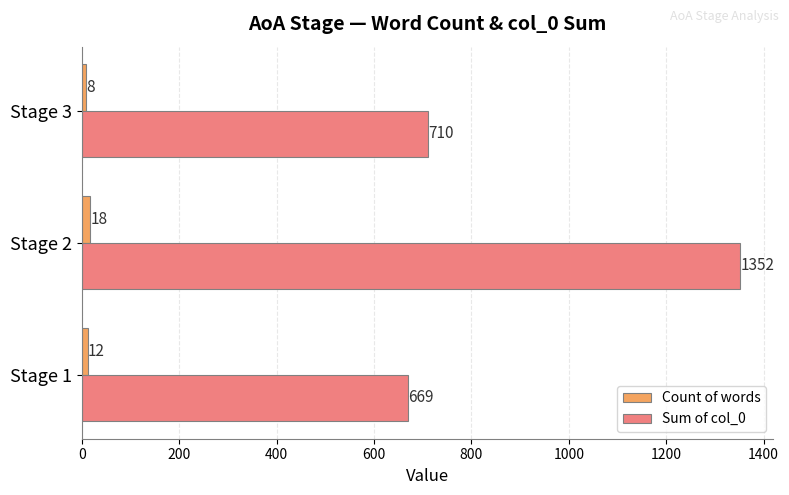

Which label corresponds to the smallest value in the chart?

Stage 3